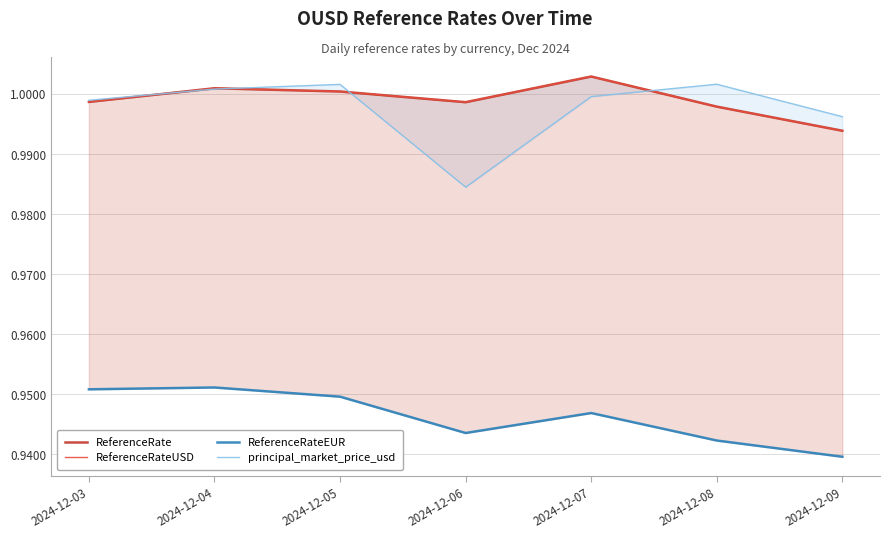

At which category does the chart reach its minimum across all series?

2024-12-09